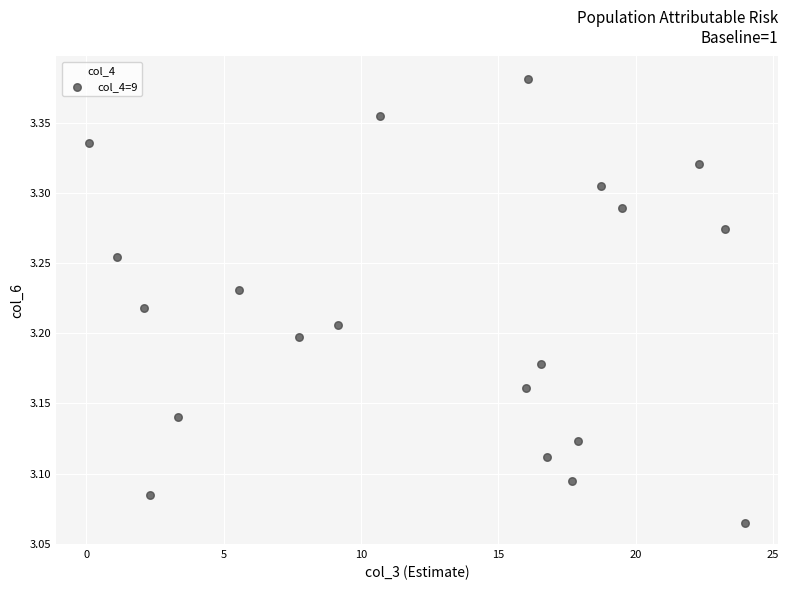

What is the range of X values (max minus min)?

23.9